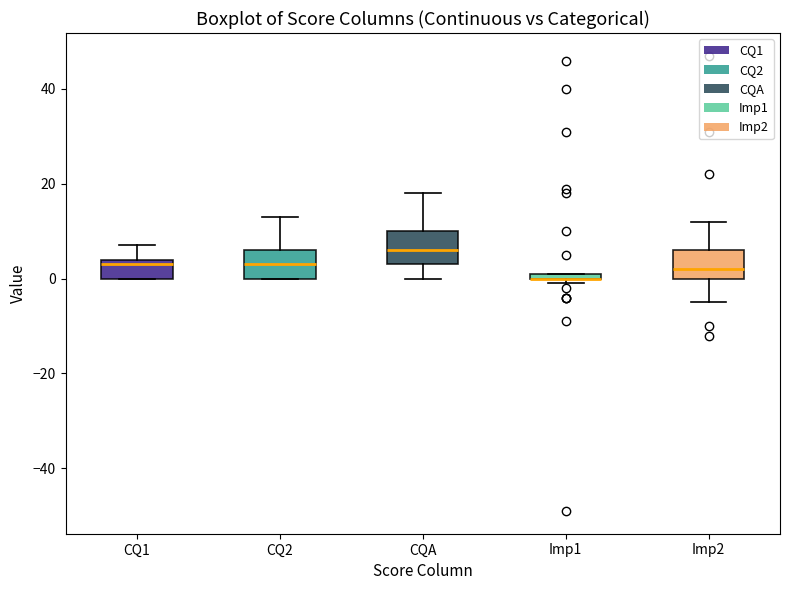

Where does the lower whisker of the box for CQA end on the y-axis? The values are not printed on the chart, so give them approximately, as read against the axis.

0